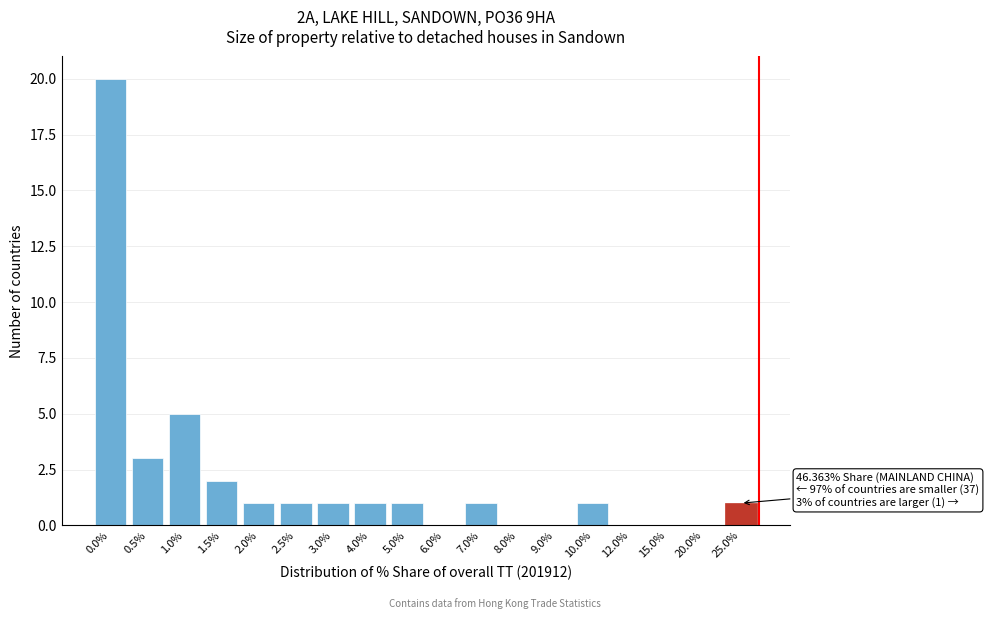

Reading left to right, transcribe all the data shown in this chart.

0.0%=20	0.5%=3	1.0%=5	1.5%=2	2.0%=1	2.5%=1	3.0%=1	4.0%=1	5.0%=1	6.0%=0	7.0%=1	8.0%=0	9.0%=0	10.0%=1	12.0%=0	15.0%=0	20.0%=0	25.0%=1